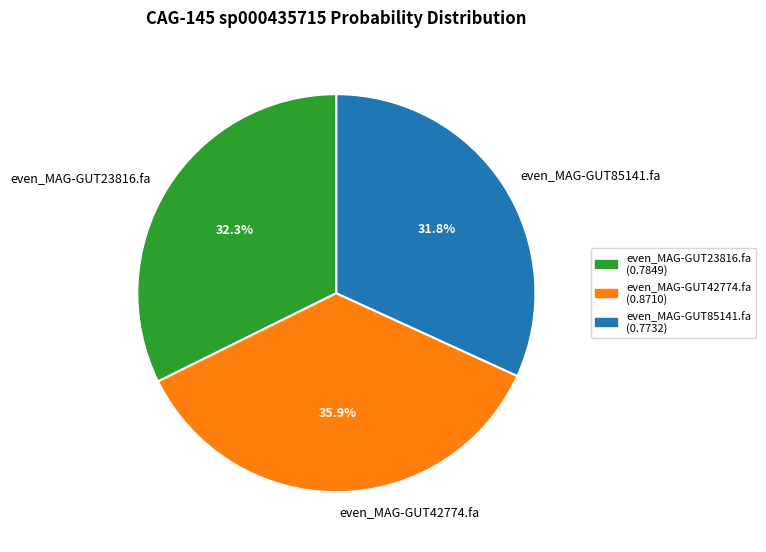

Is there a majority slice in this chart?

No